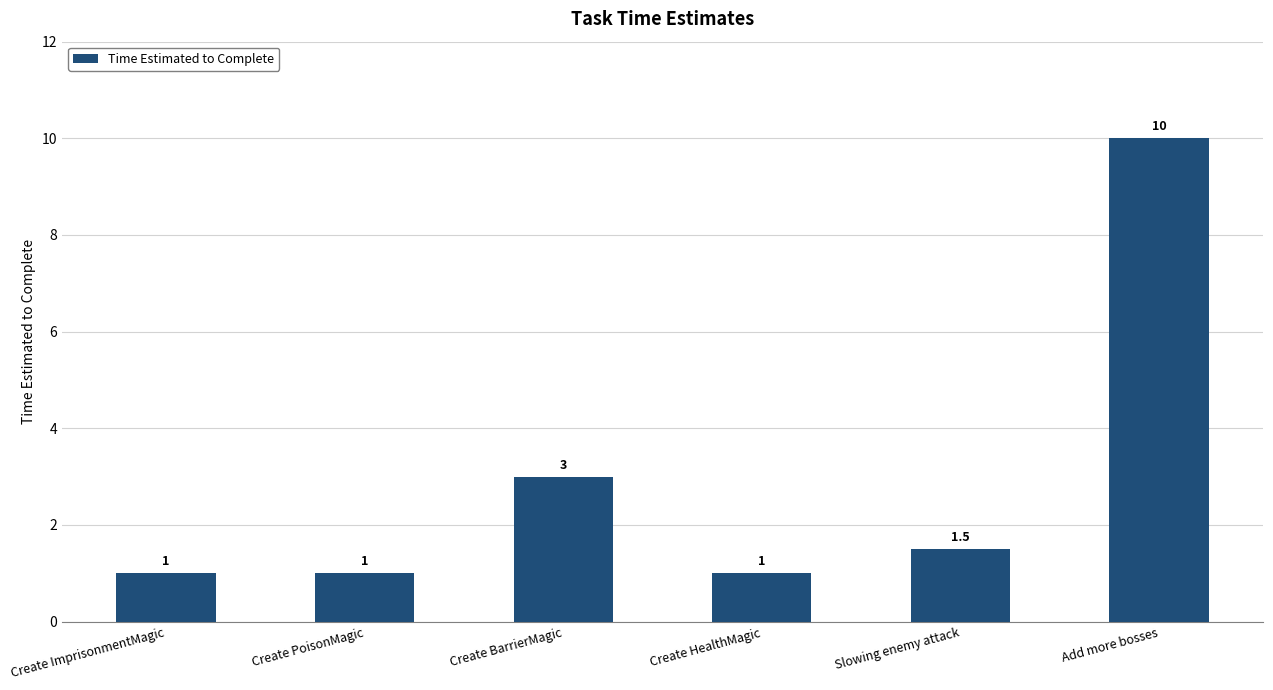

Approximately how many times larger is the value at Create PoisonMagic compared to Create ImprisonmentMagic?

1.0